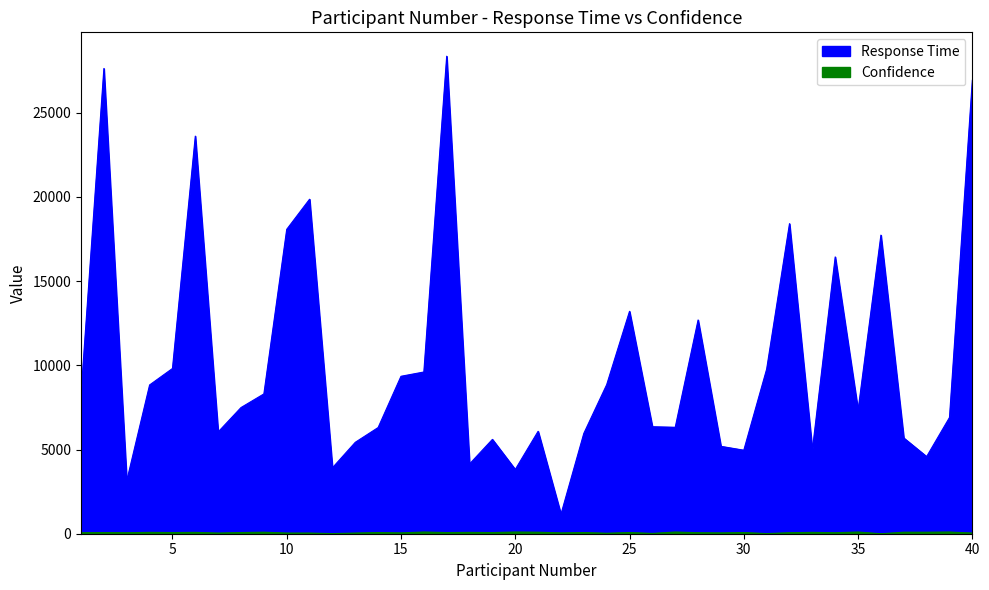

Between 29 and 35, which is larger?

35